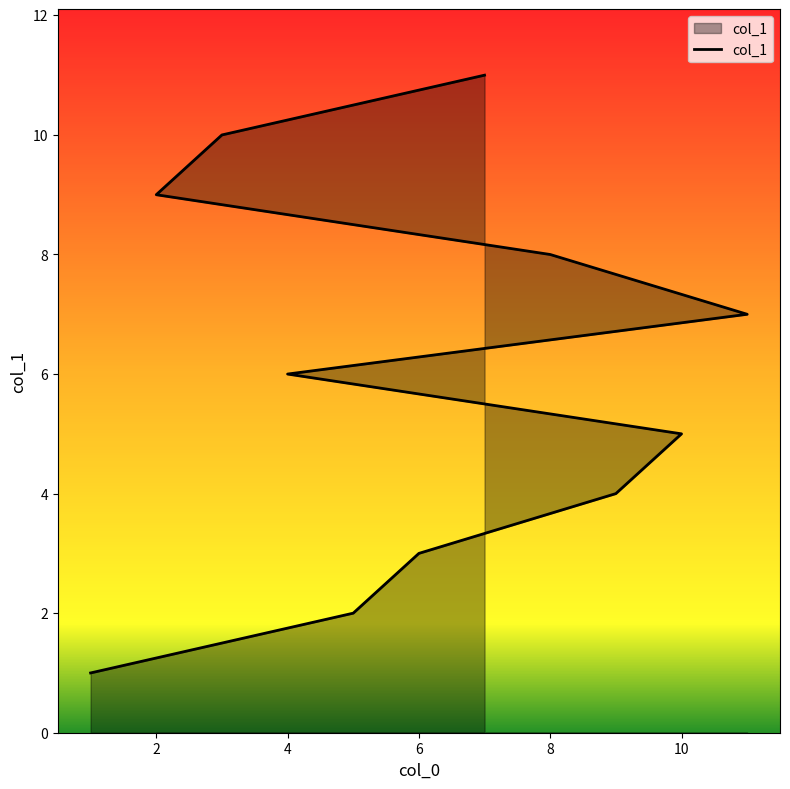

Reading left to right, what are all the values shown in this chart?

1	2	3	4	5	6	7	8	9	10	11